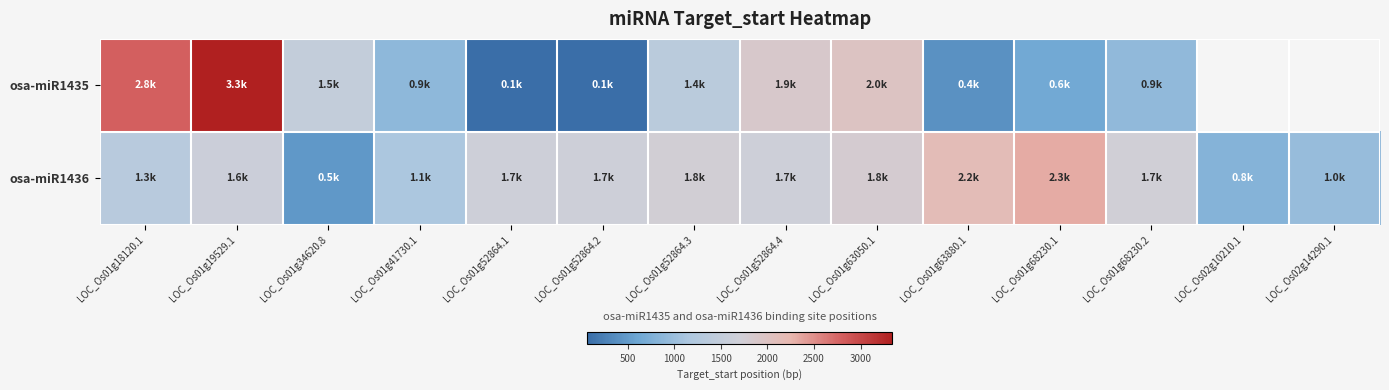

What is the difference between the highest and lowest values at LOC_Os01g34620.8?

1045.0